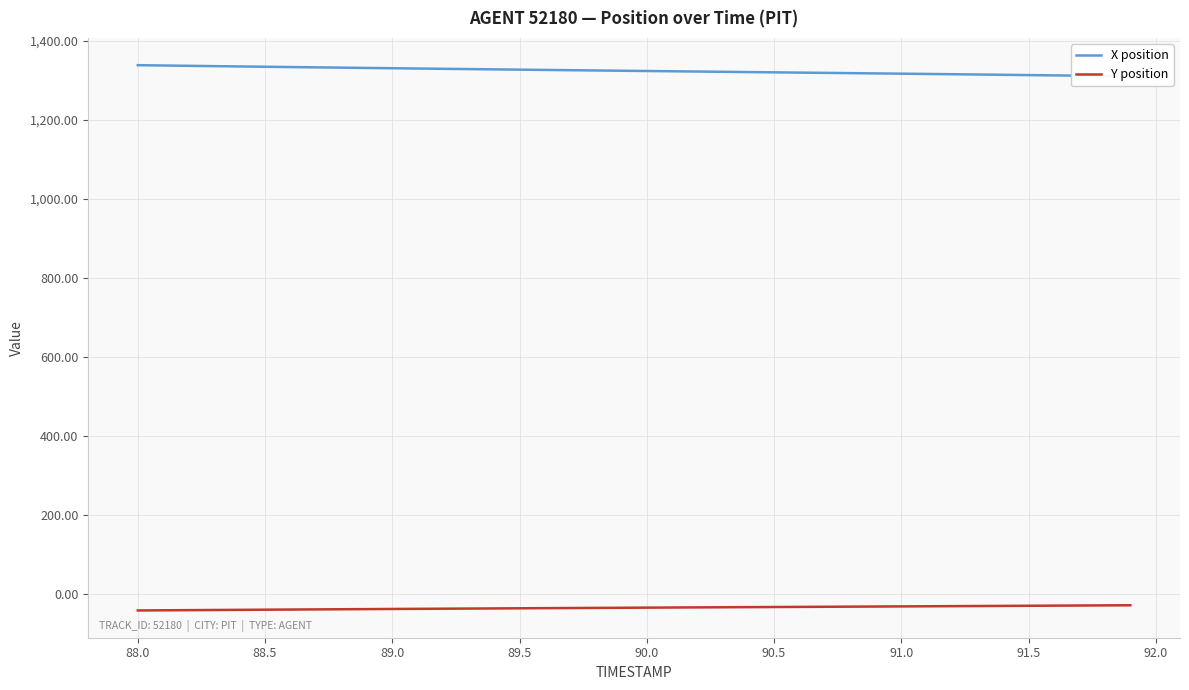

True or false: Y position and X position cross at least once.

False